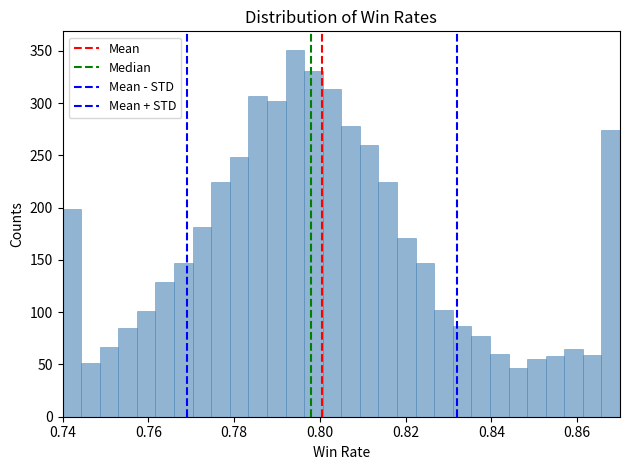

Around what value on the x-axis is the tallest bar? Give the approximate position of its centre, as read against the axis.

0.794